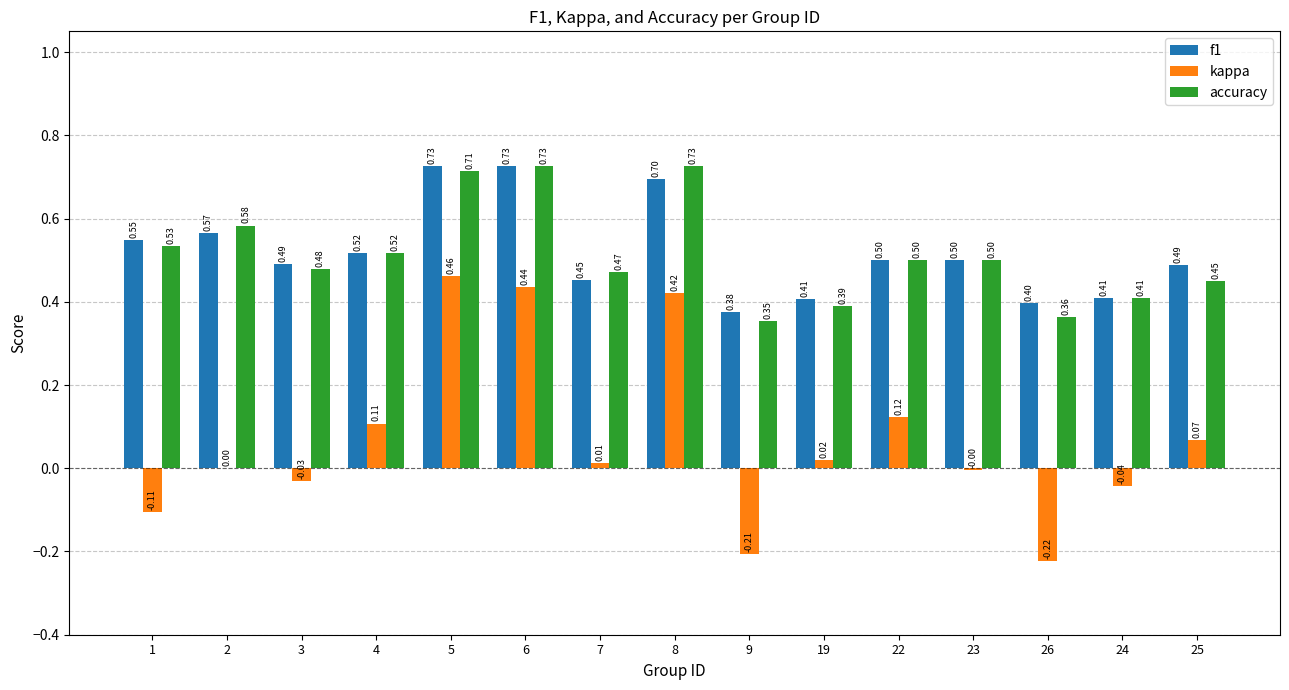

At which category is the sum across all series the highest?

5